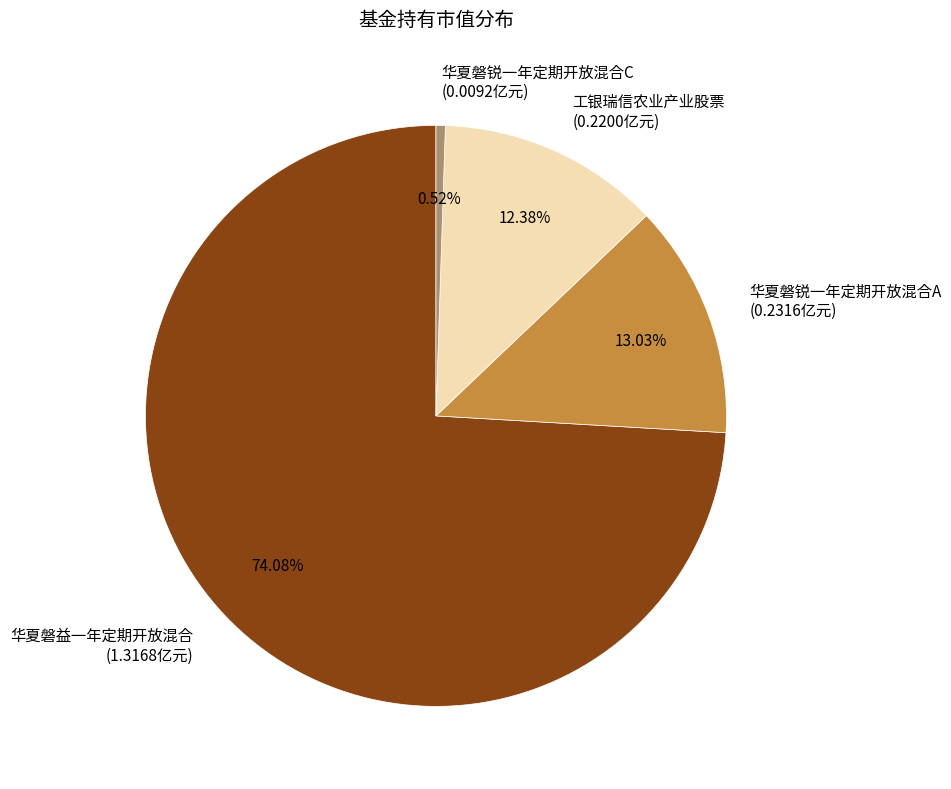

Which slice is the largest?

华夏磐益一年定期开放混合